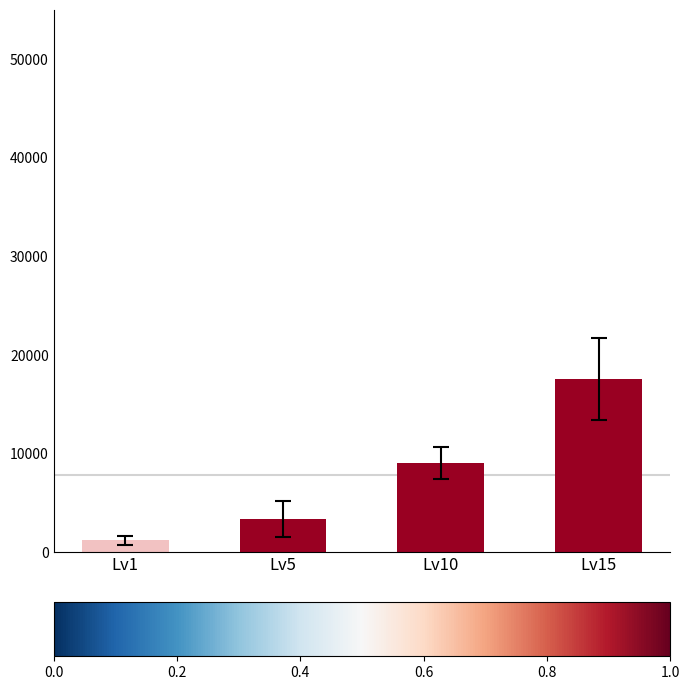

What is the difference between the values at Lv1 and Lv15?

16350.0